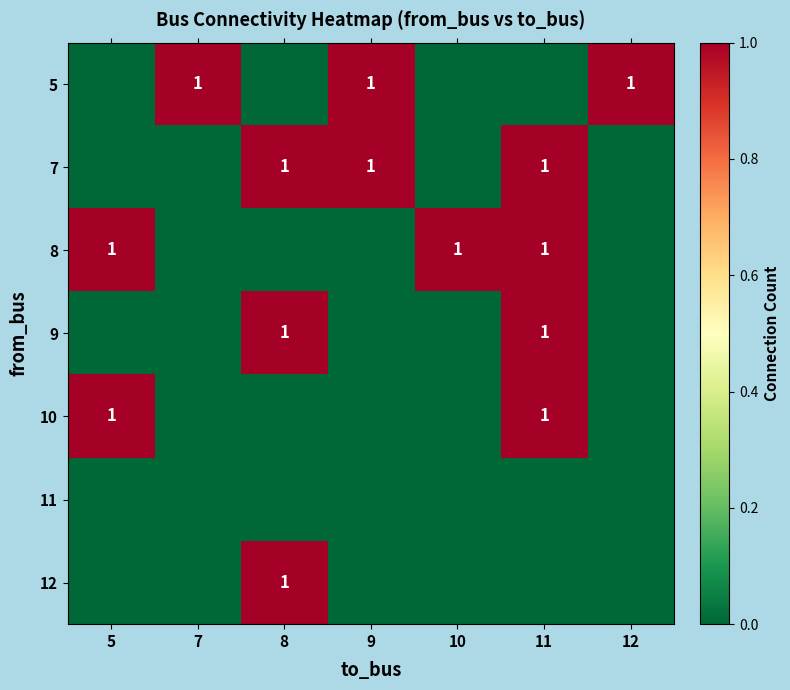

True or false: 10 has a value of 0 at 5.

False